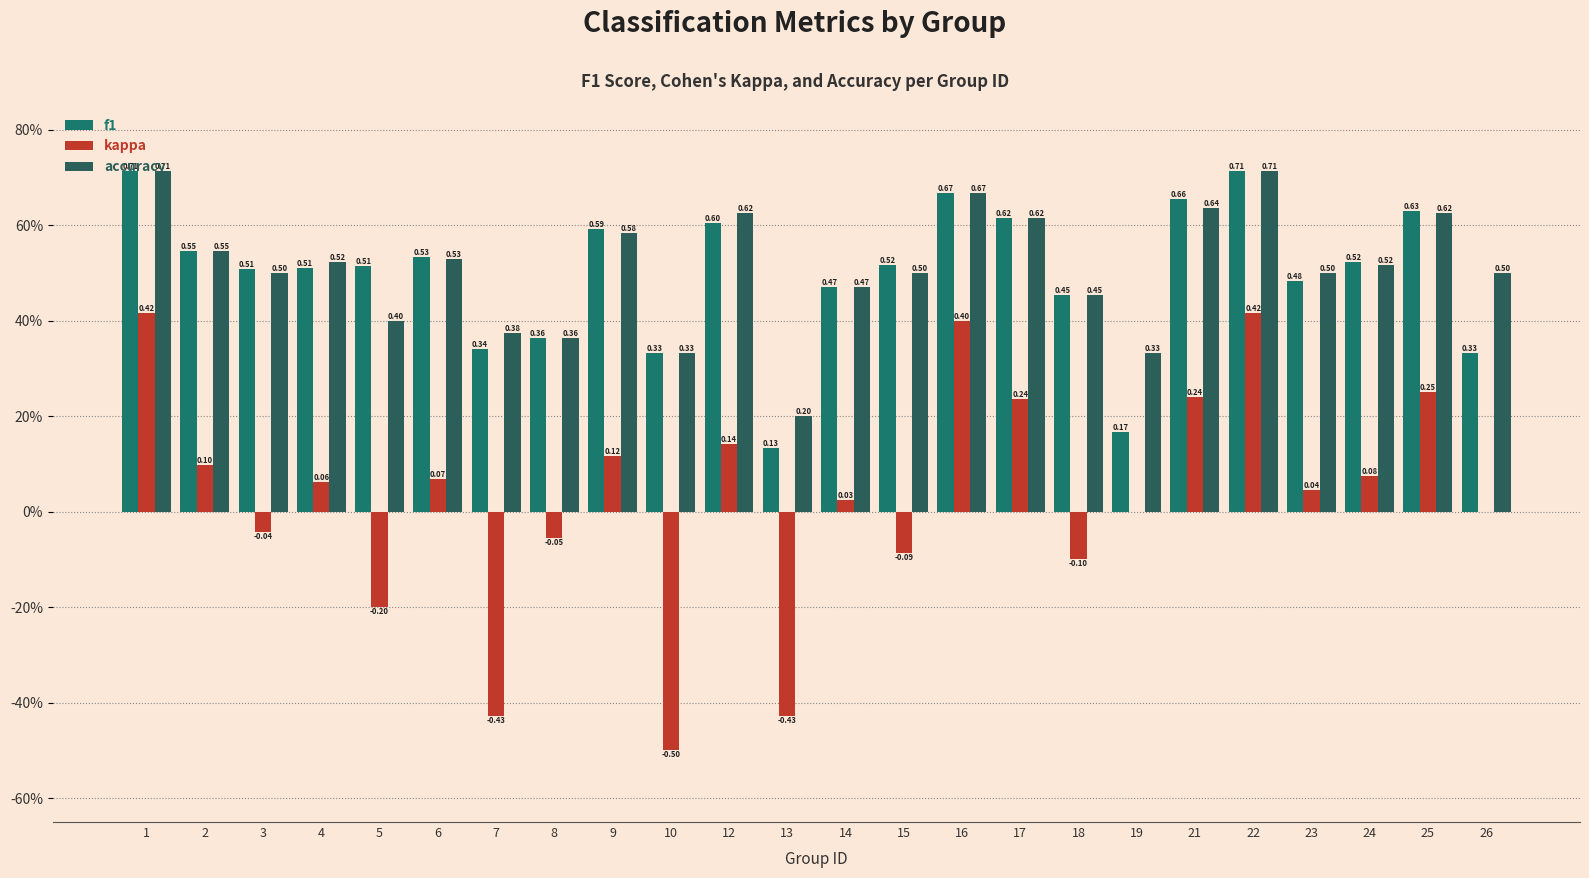

List the series in order of their peak value, highest first.

f1, accuracy, kappa